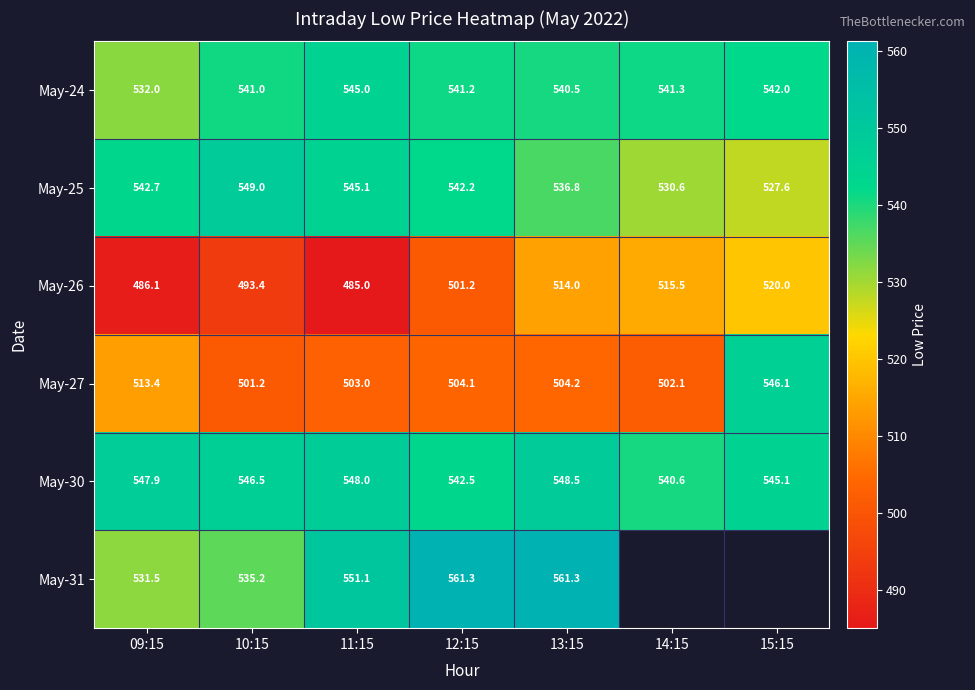

What is the average value of the May-26 series?

502.2